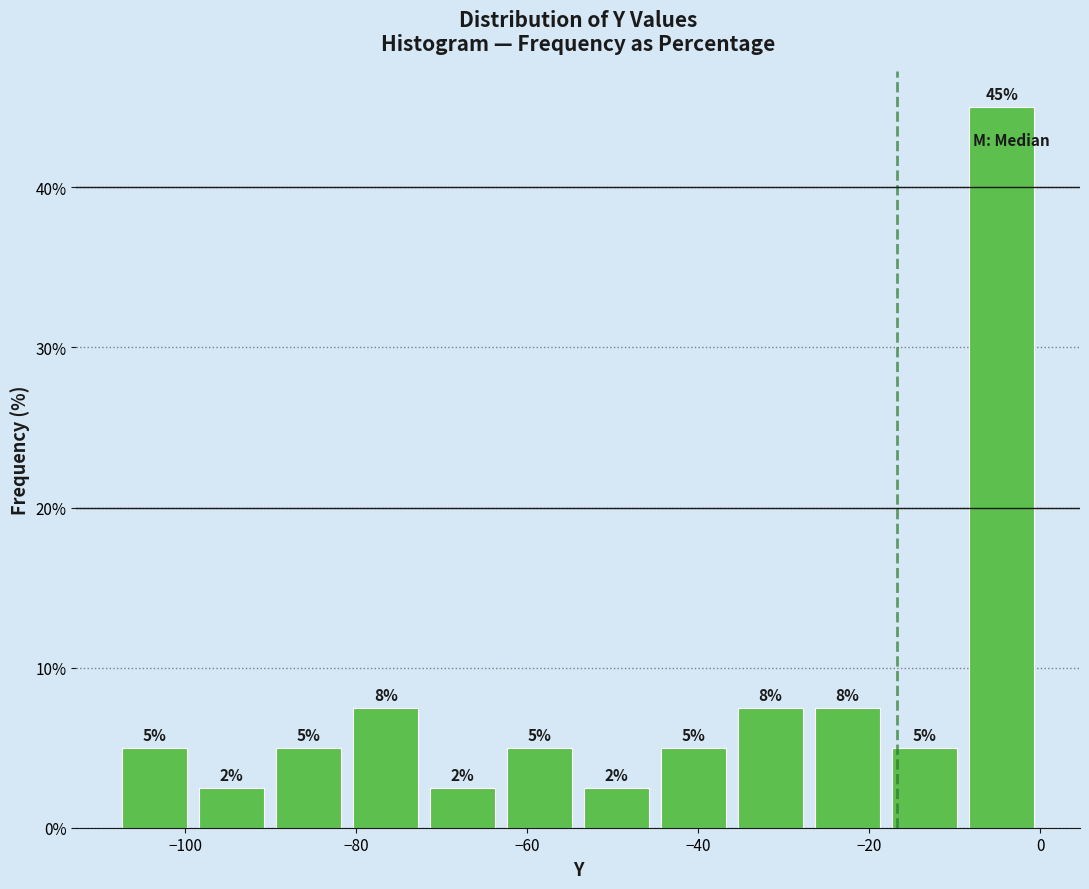

Which range on the x-axis has the tallest bar?

-10 to 0